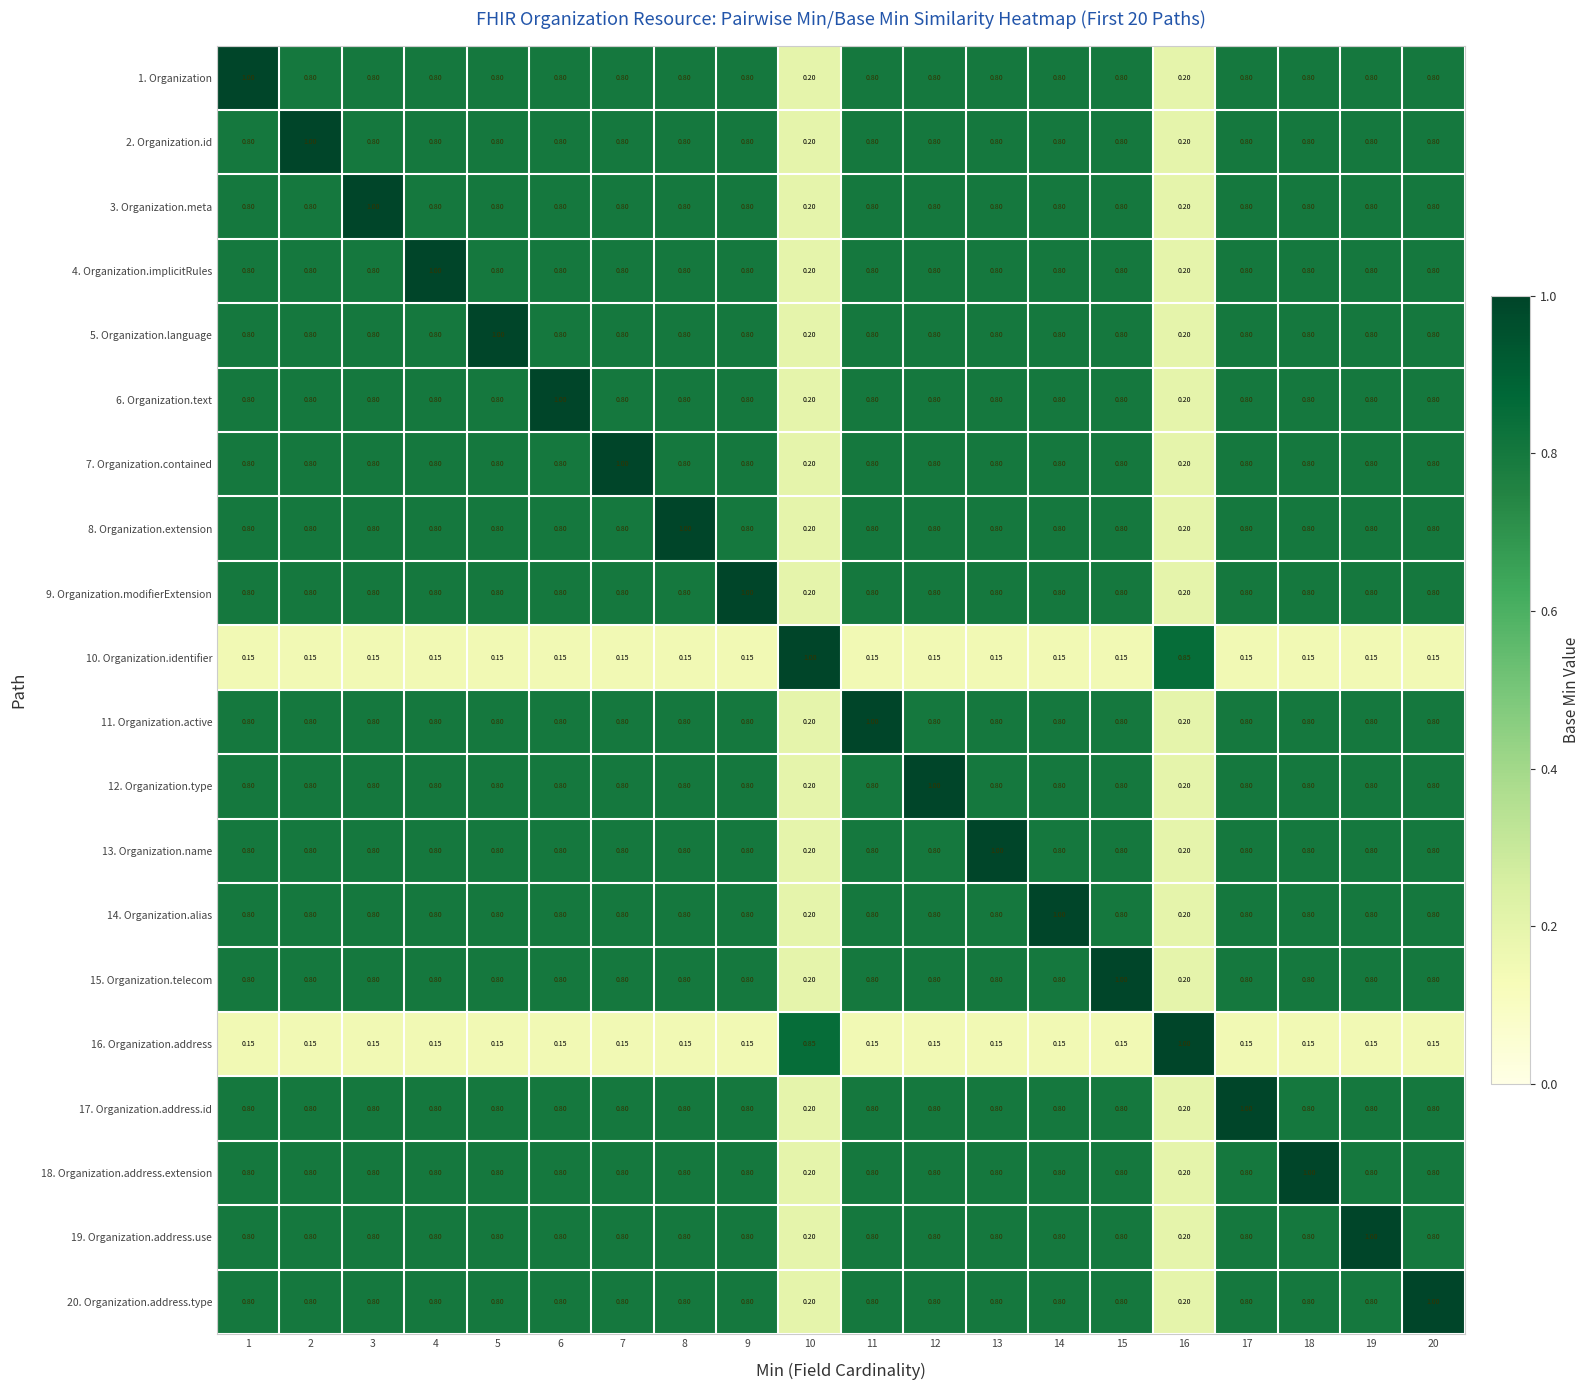

How many categories are shown in the chart?

20